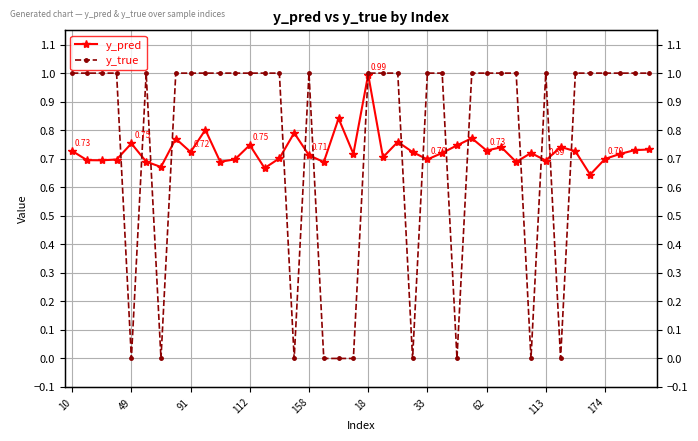

How many data points in y_true are less than 1?

10